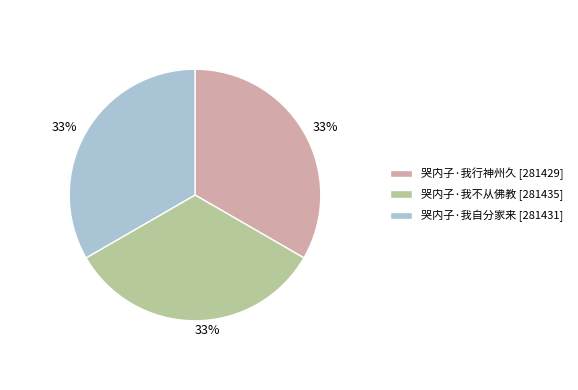

What is the ratio of the value at 哭内子·我自分家来 [281431] to the value at 哭内子·我不从佛教 [281435]?

1.0